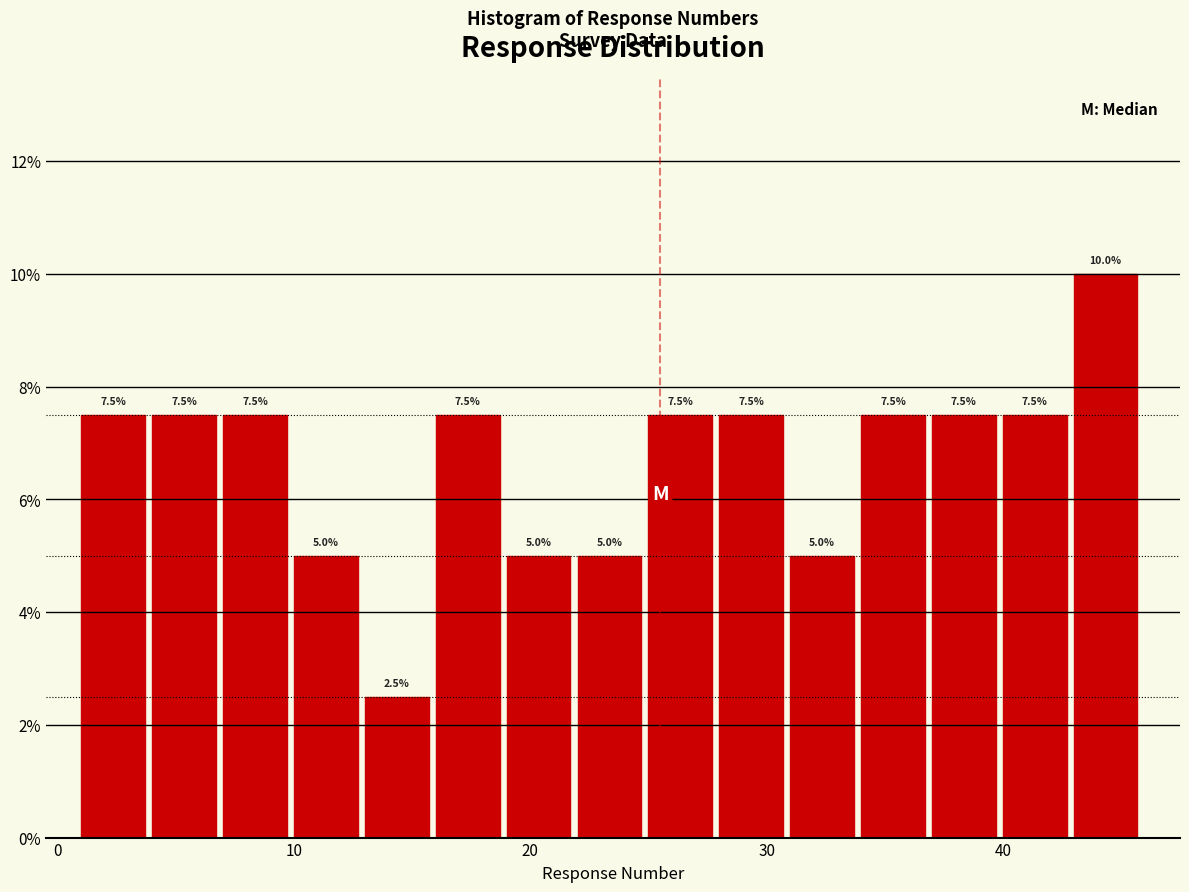

Around what value on the x-axis is the tallest bar? Give the approximate position of its centre, as read against the axis.

44